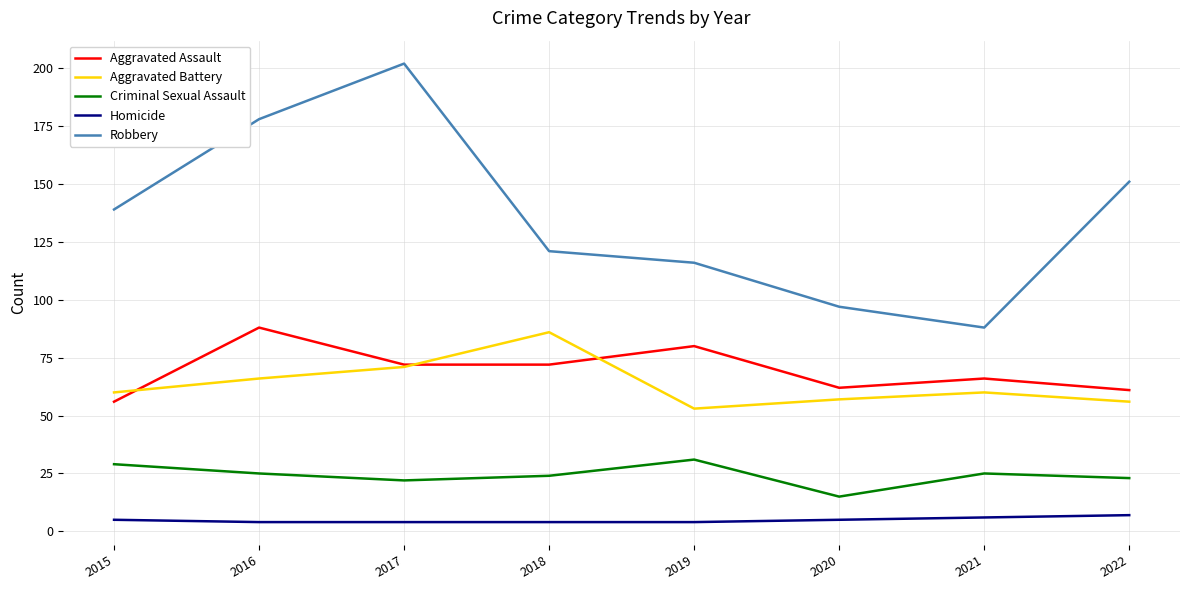

What is the sum of the Robbery values at 2019 and 2015?

255